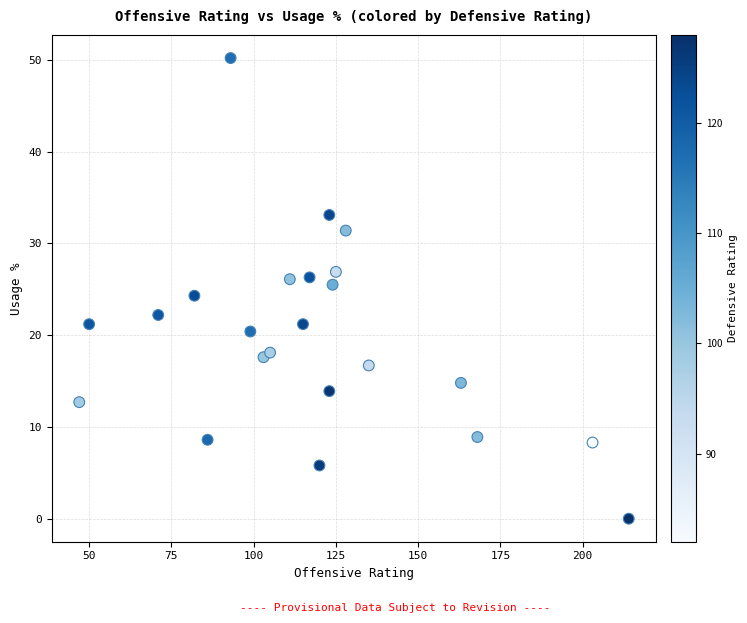

What is the range of X values (max minus min)?

167.0